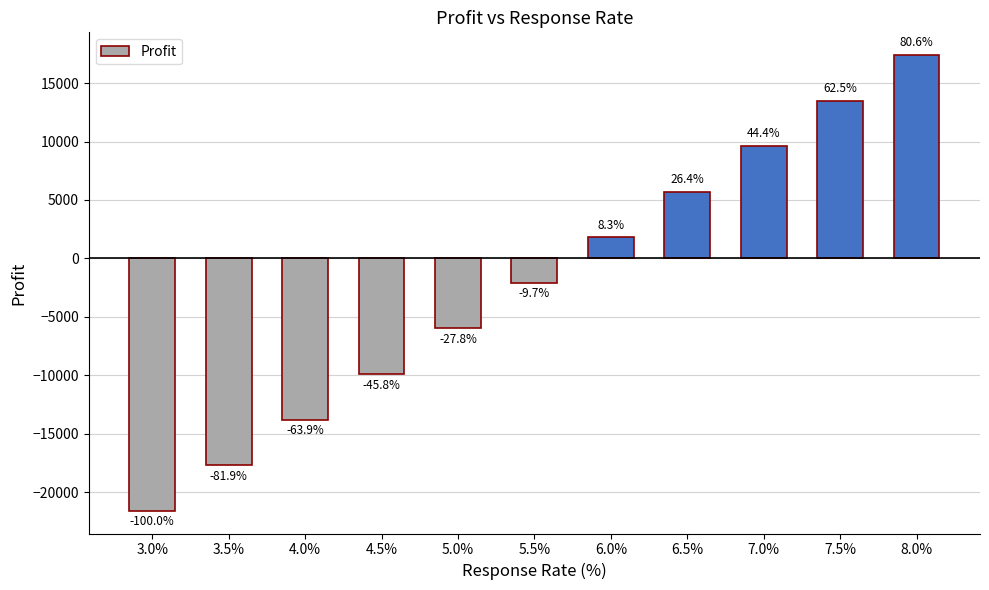

How many bars are there in total?

11